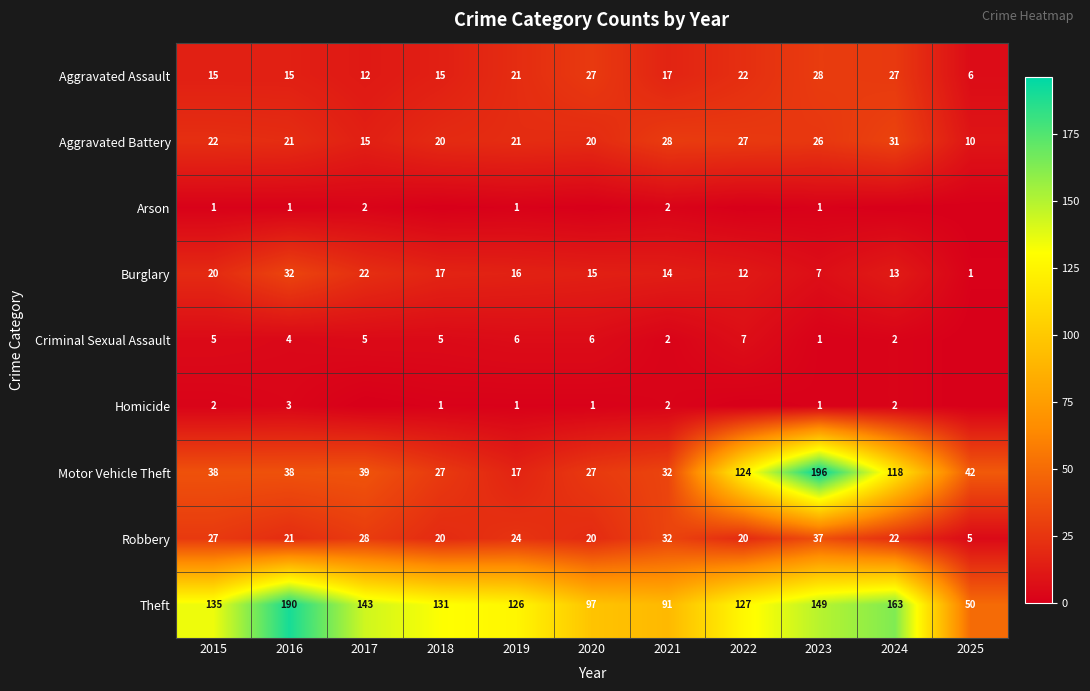

How many values in the Motor Vehicle Theft series are below 38?

4